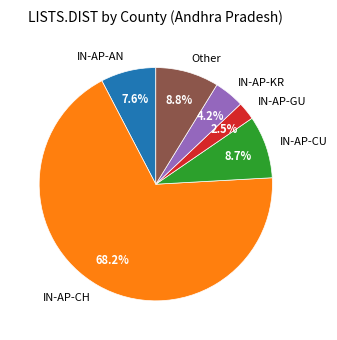

What percentage do IN-AP-CH and IN-AP-GU together represent?

70.7%